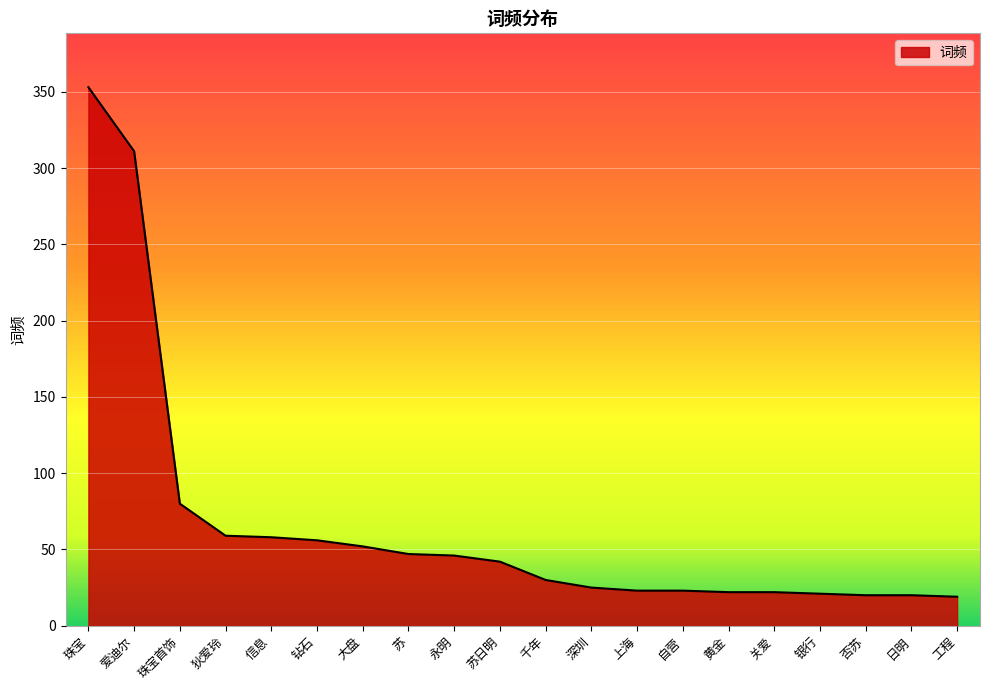

Is it true that the value at 爱迪尔 is 311?

True